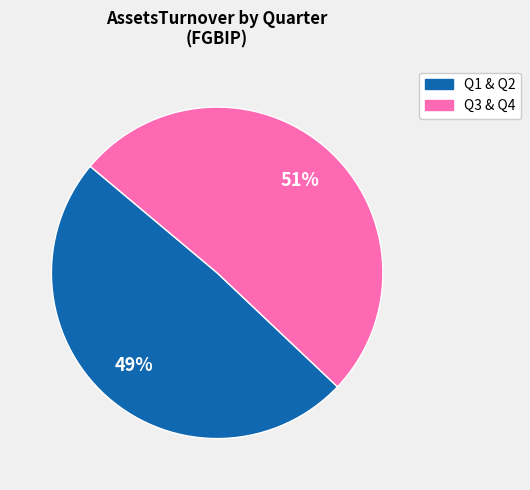

To the nearest percent, what is the average slice percentage?

50%